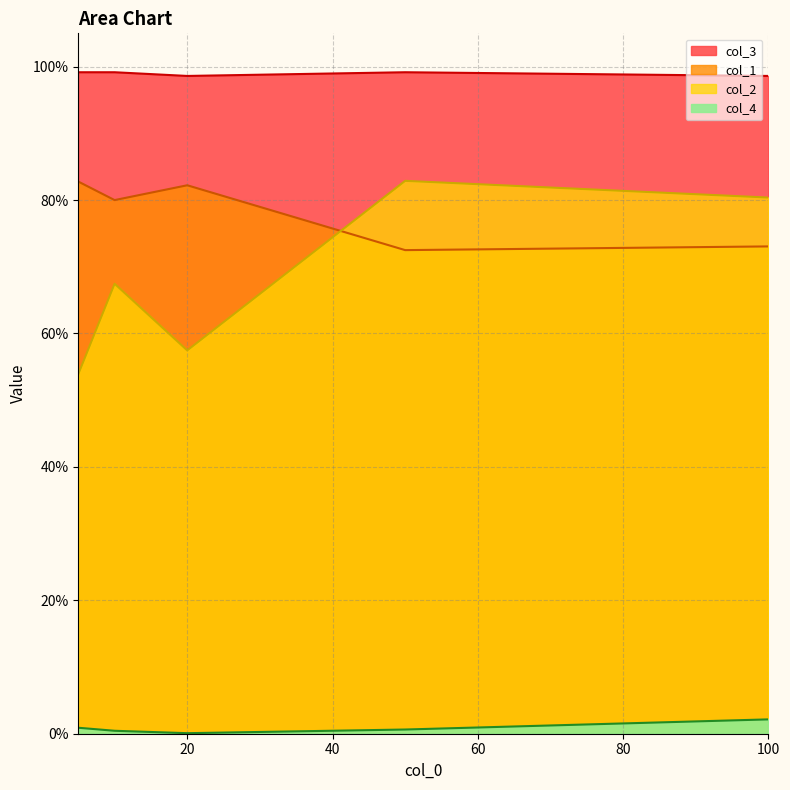

What is the average value of the col_3 series?

1.0